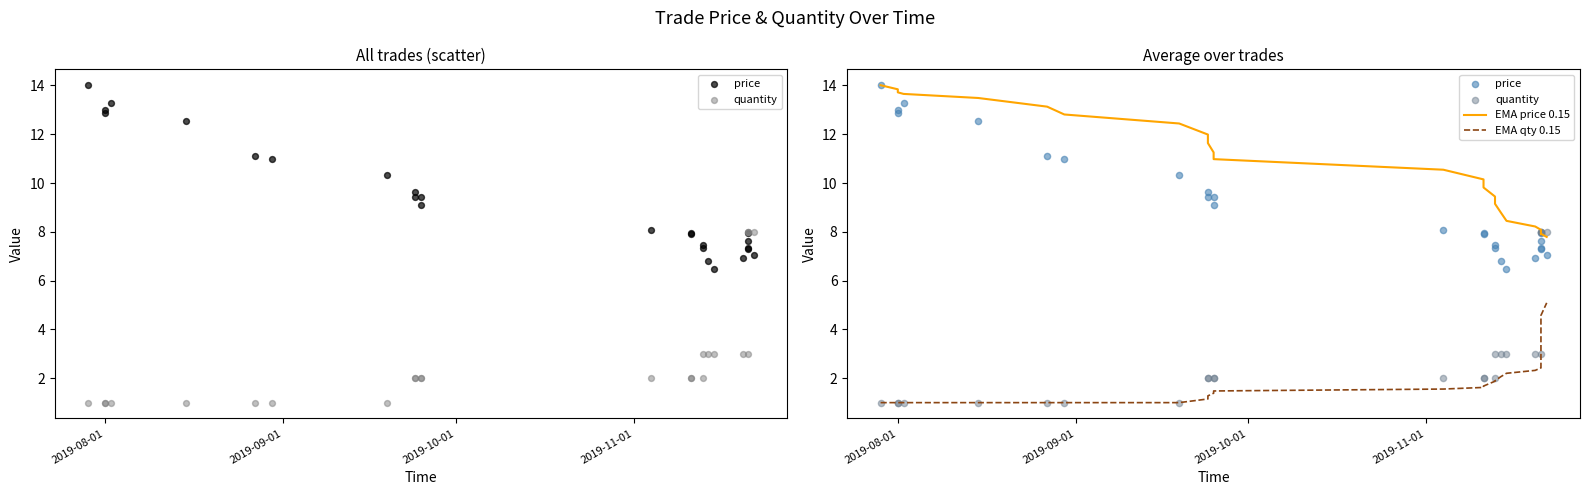

Which series has the widest spread of Y values?

price